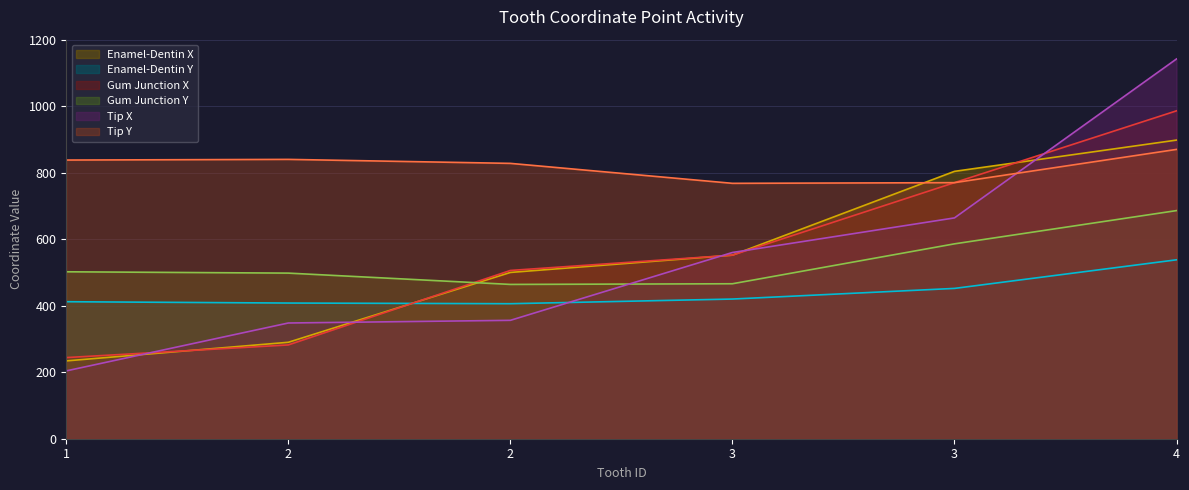

At which label is enamel_dentin_y closest to 472?

3